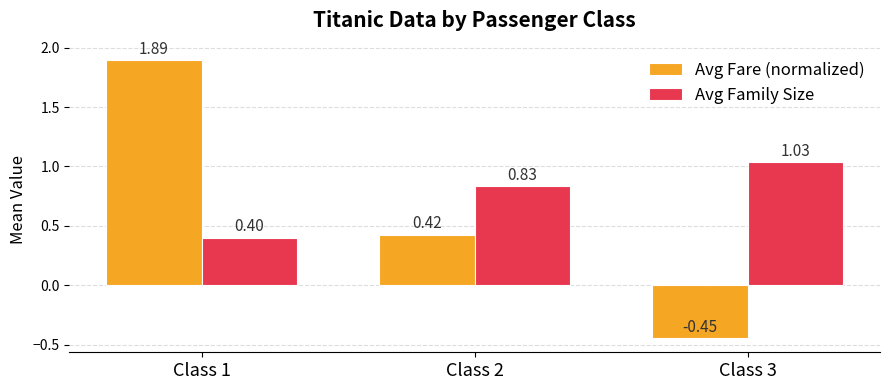

Which series has the largest total across all categories?

Avg Family Size